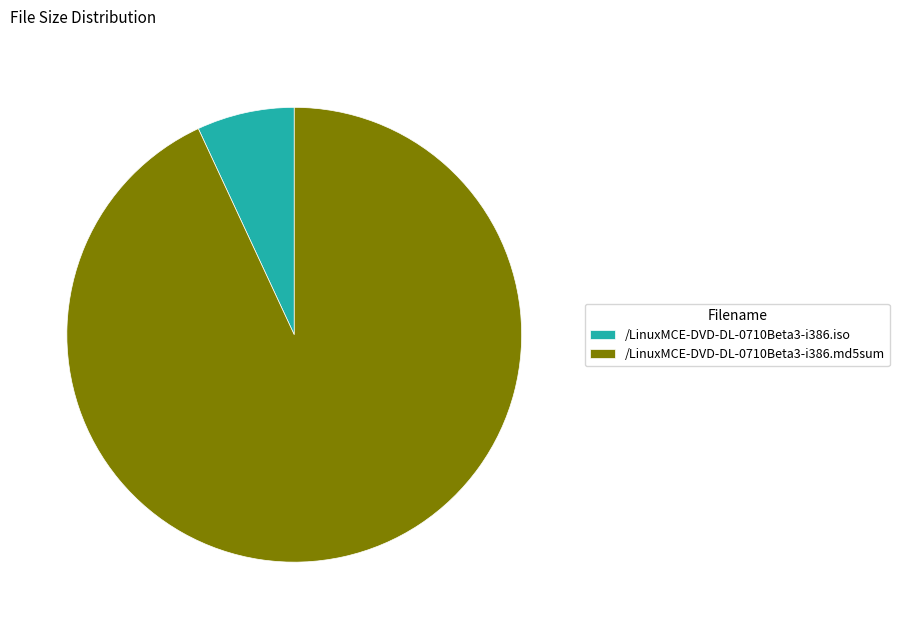

Approximately how many times larger is the value at /LinuxMCE-DVD-DL-0710Beta3-i386.md5sum compared to /LinuxMCE-DVD-DL-0710Beta3-i386.iso?

13.4